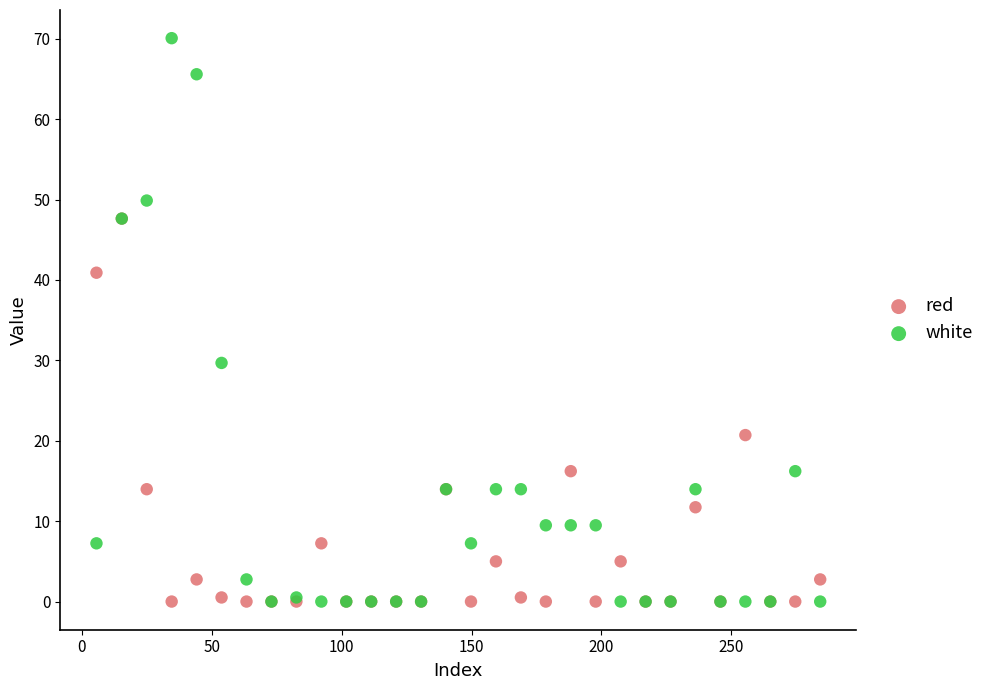

Which series reaches the maximum Y coordinate?

white